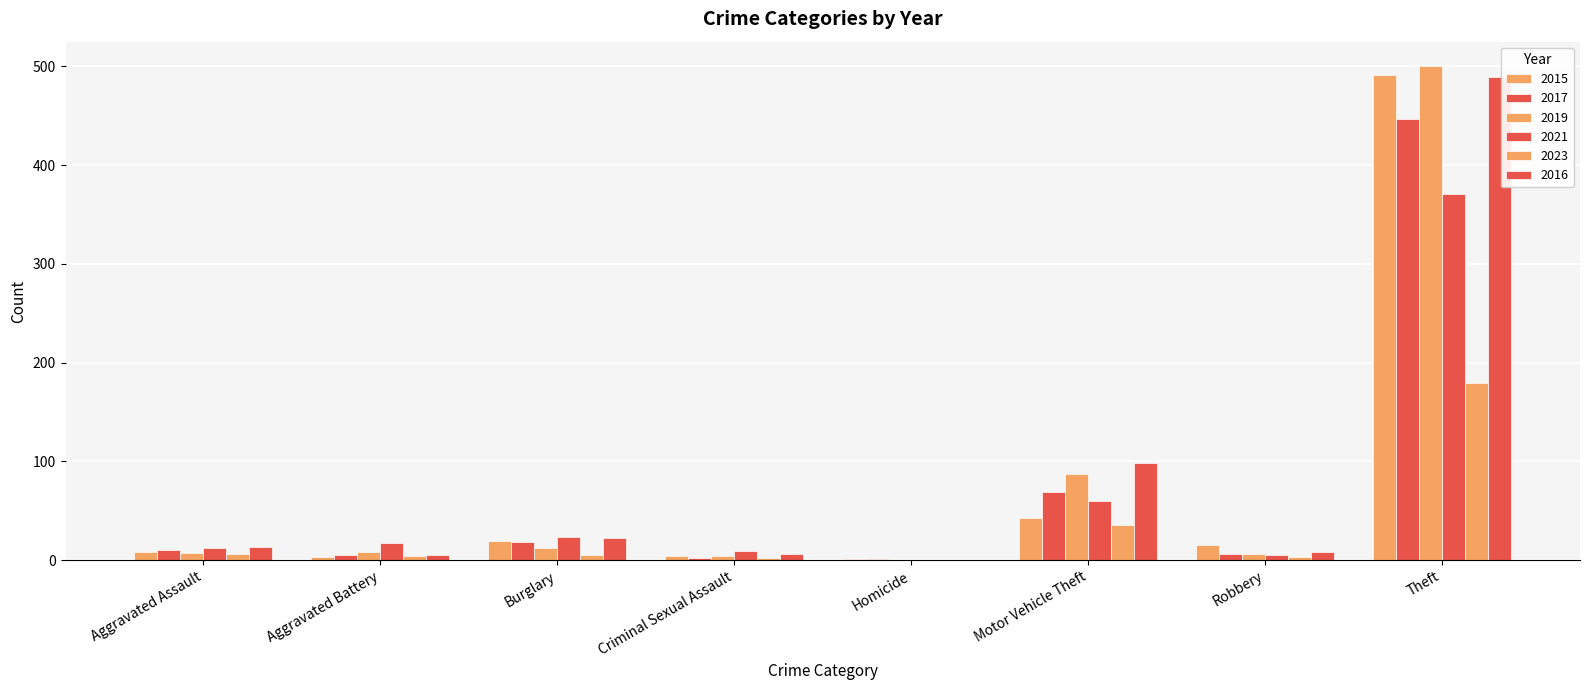

What is the maximum value shown in the chart?

500